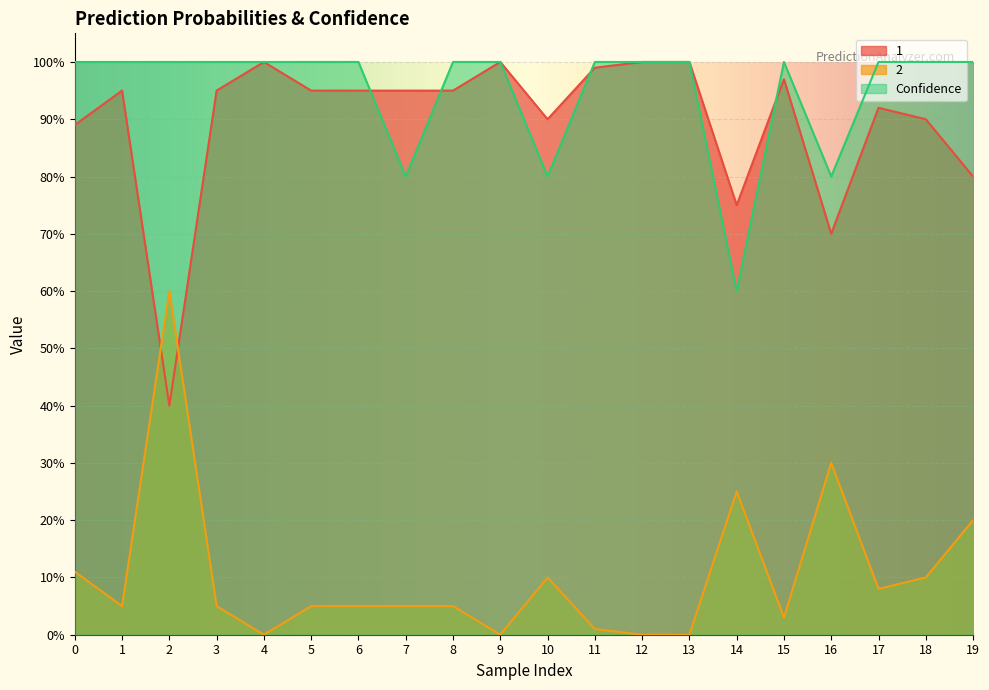

Rank the series by their maximum value, from highest to lowest.

1, Confidence, 2